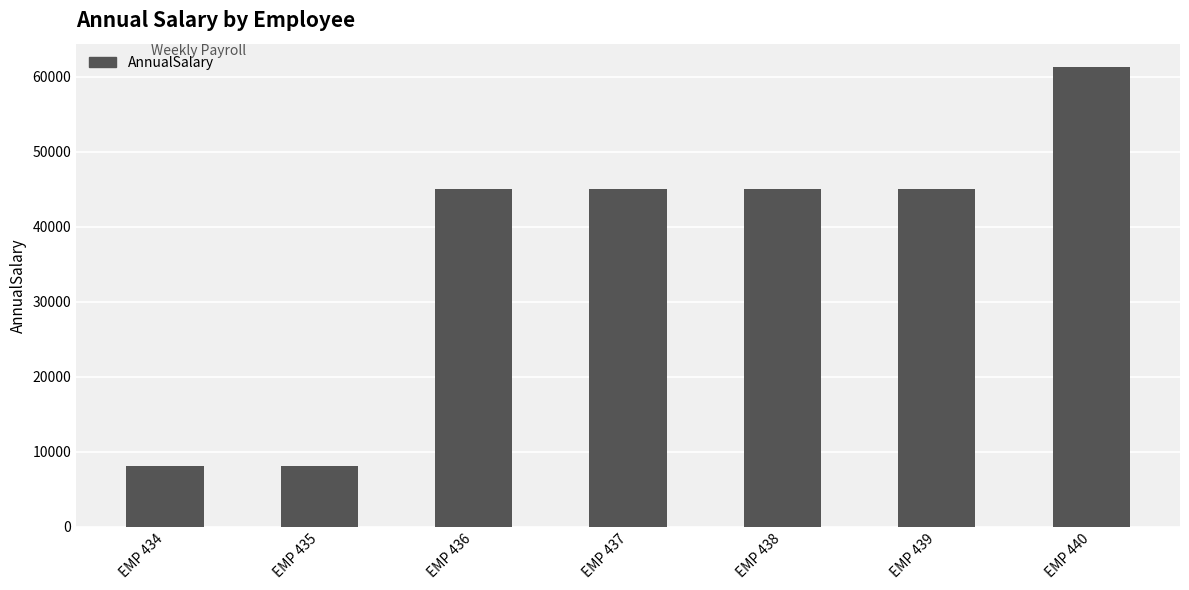

Which label corresponds to the largest value in the chart?

EMP 440